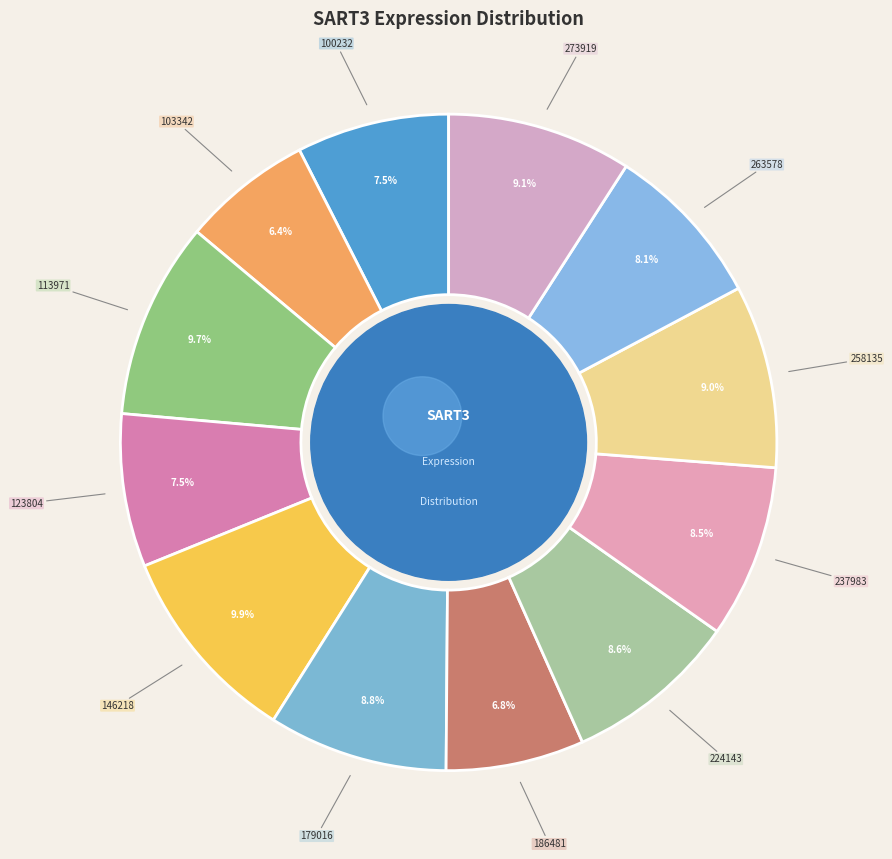

What percentage is NOT represented by 186481?

93.2%